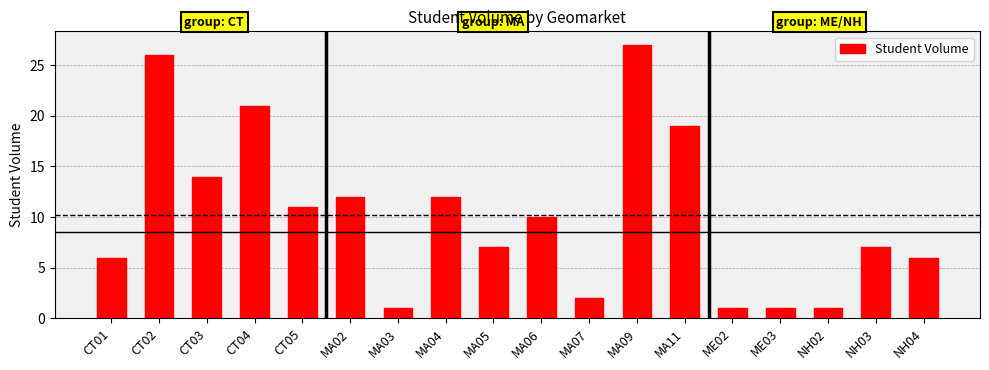

How many bars are there in total?

18